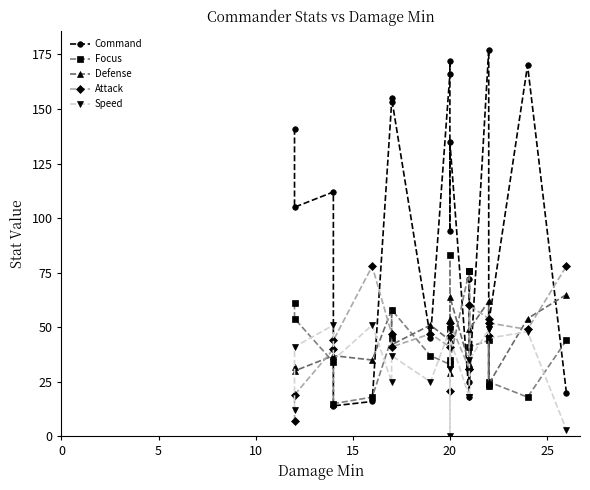

In Focus, how many points are lower than both neighbors (excluding endpoints)?

6